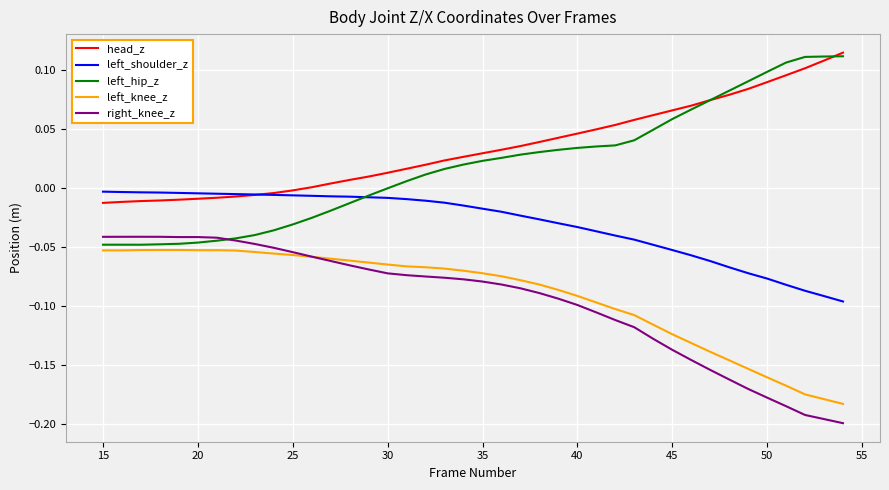

Which series has the largest total across all categories?

head_z